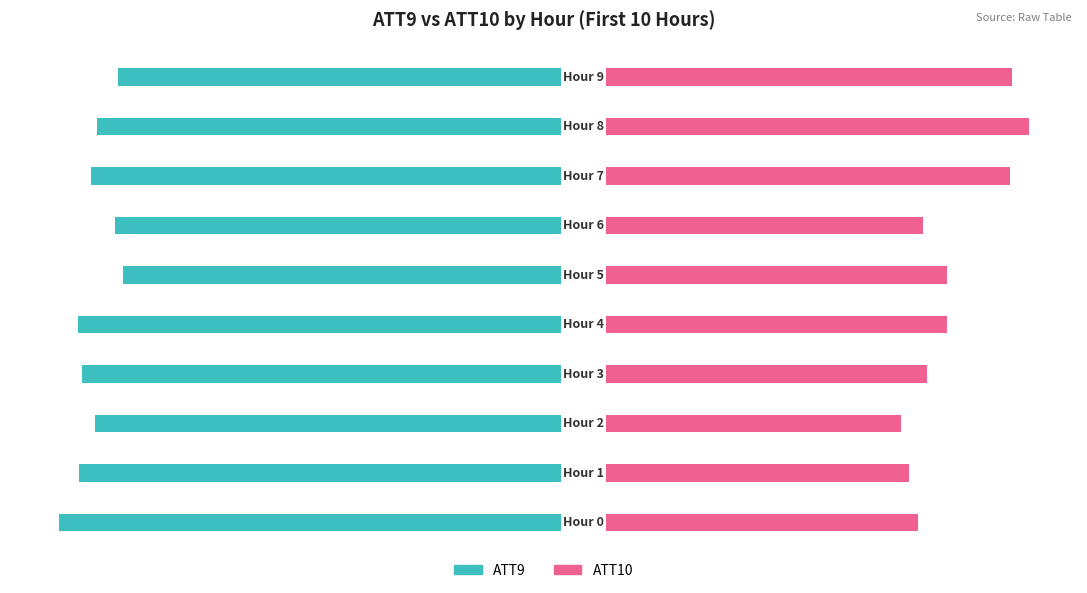

What is the difference between the ATT10 values at 2 and 8?

13.4